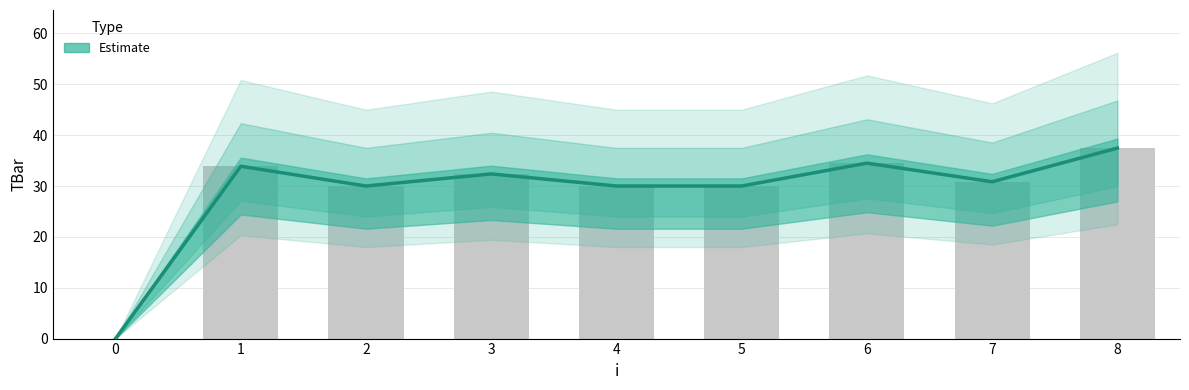

List the labels in order of value, largest first.

8, 6, 1, 3, 7, 2, 4, 5, 0